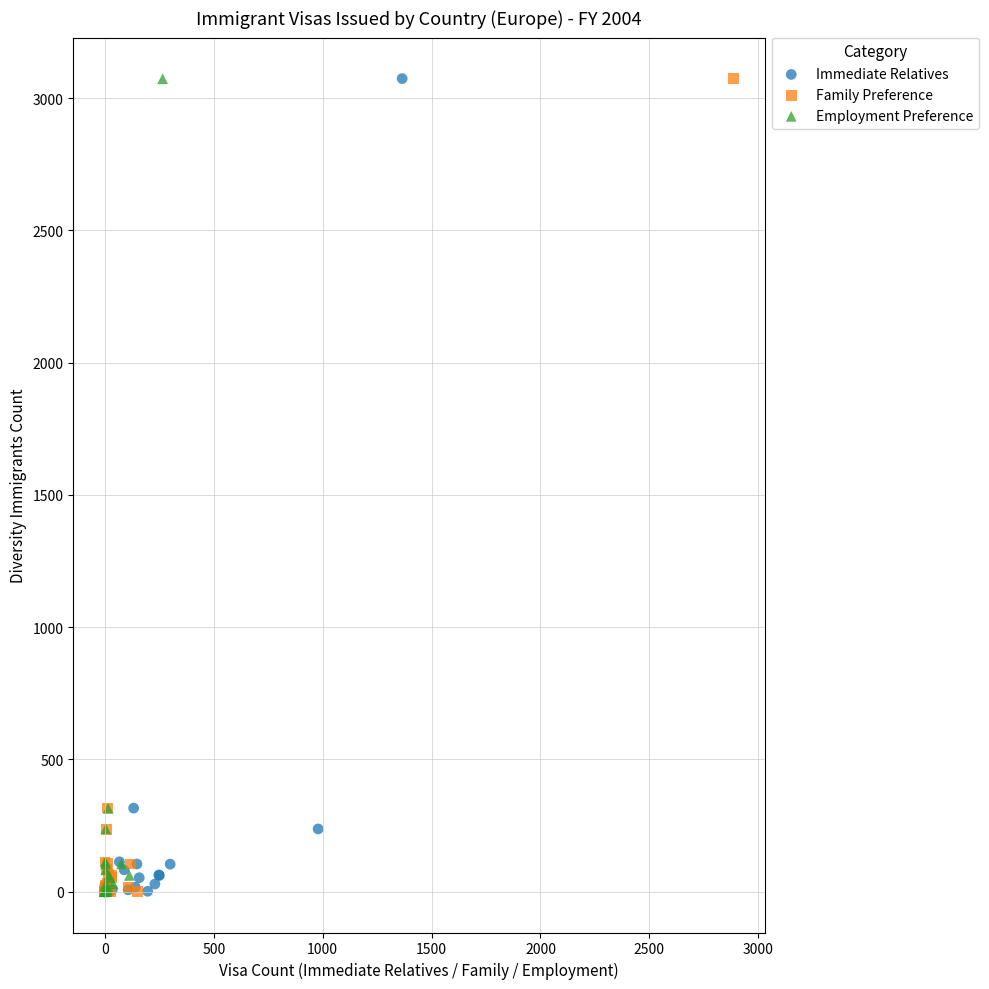

Which series has the widest spread of Y values?

Family Preference